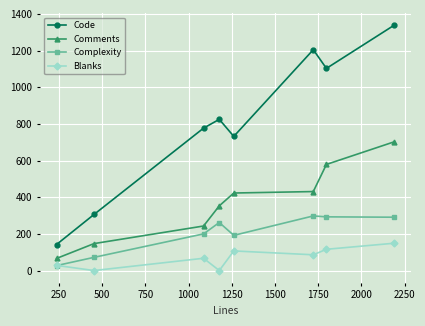

Which series has the widest spread of values?

Code